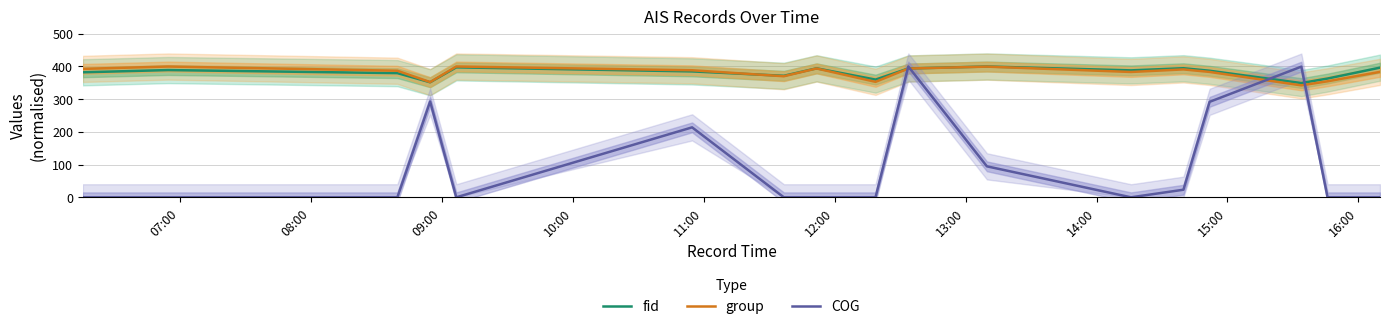

What is the highest value of the fid series?

400.0